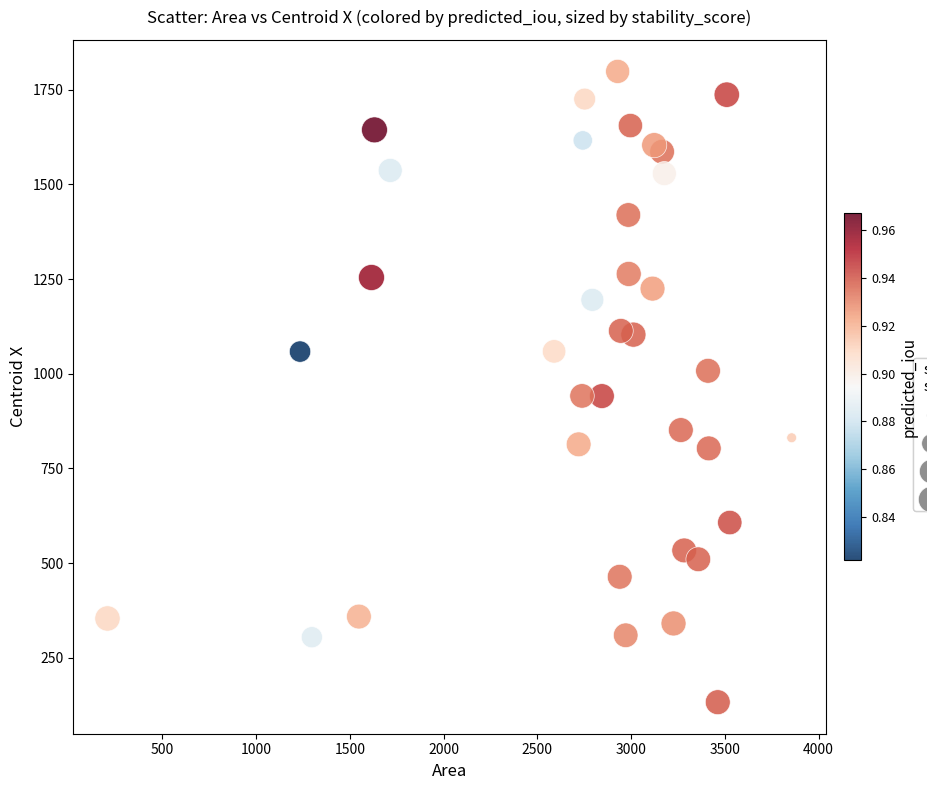

What is the range of X values (max minus min)?

3649.0